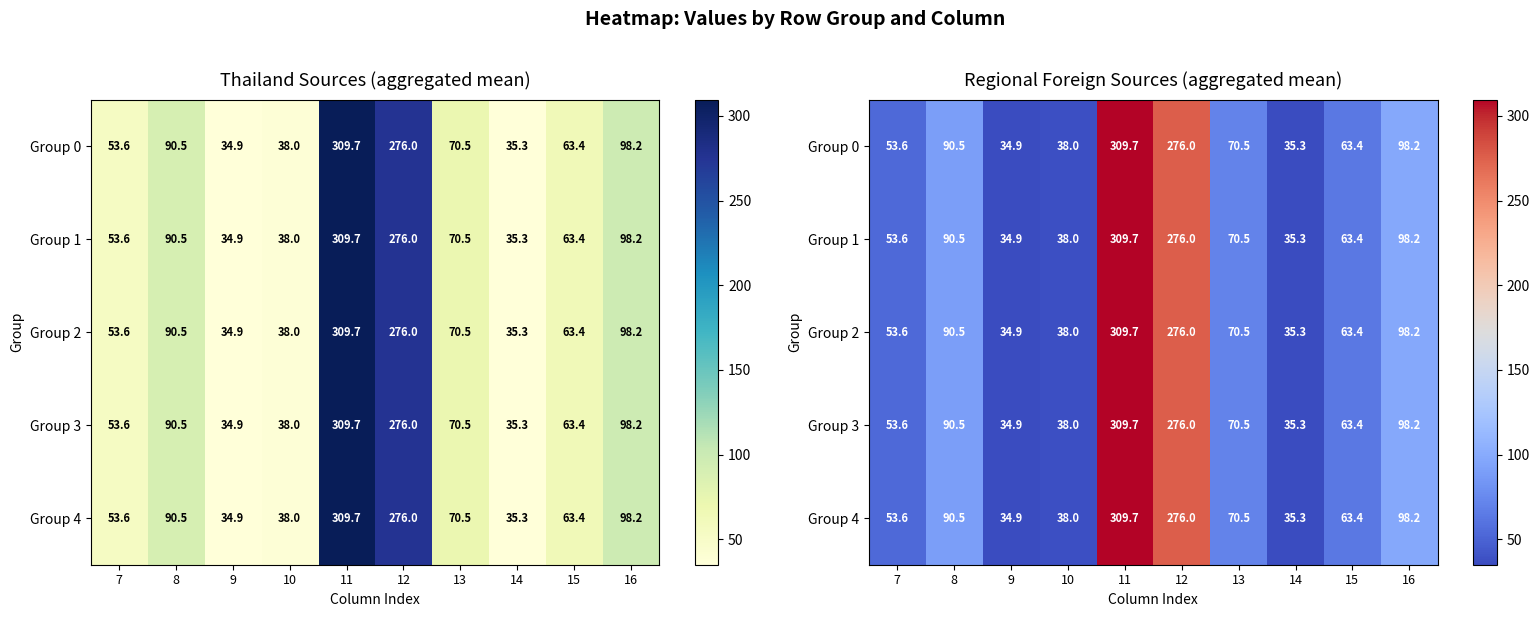

Between 11 and 14, which series saw the biggest shift?

Group 0